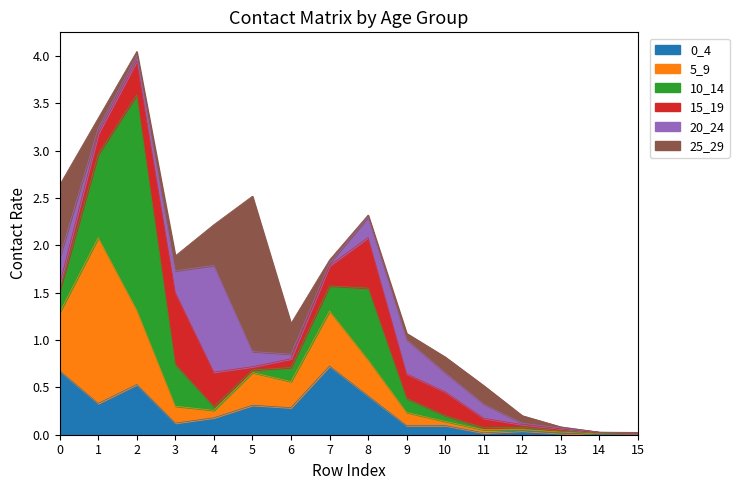

Reading left to right, extract all data points from this chart.

0_4: 0.7	0.3	0.5	0.1	0.2	0.3	0.3	0.7	0.4	0.1	0.1	0.0	0.0	0.0	0.0	0.0
5_9: 0.6	1.8	0.8	0.2	0.1	0.3	0.3	0.6	0.4	0.1	0.0	0.0	0.0	0.0	0.0	0.0
10_14: 0.2	0.9	2.3	0.4	0.0	0.0	0.1	0.3	0.8	0.1	0.1	0.0	0.0	0.0	0.0	0.0
15_19: 0.1	0.2	0.4	0.8	0.4	0.0	0.1	0.2	0.5	0.3	0.3	0.1	0.0	0.0	0.0	0.0
20_24: 0.3	0.1	0.1	0.2	1.1	0.2	0.0	0.0	0.2	0.4	0.2	0.1	0.0	0.0	0.0	0.0
25_29: 0.8	0.1	0.0	0.2	0.4	1.6	0.3	0.0	0.0	0.1	0.2	0.2	0.1	0.0	0.0	0.0